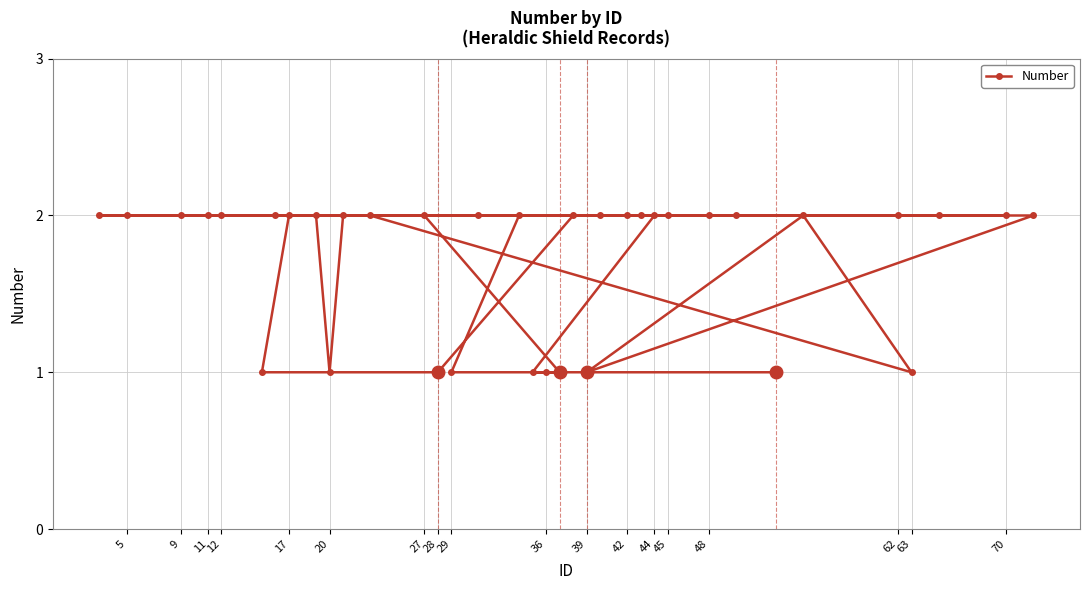

Count the number of data series in this chart.

1